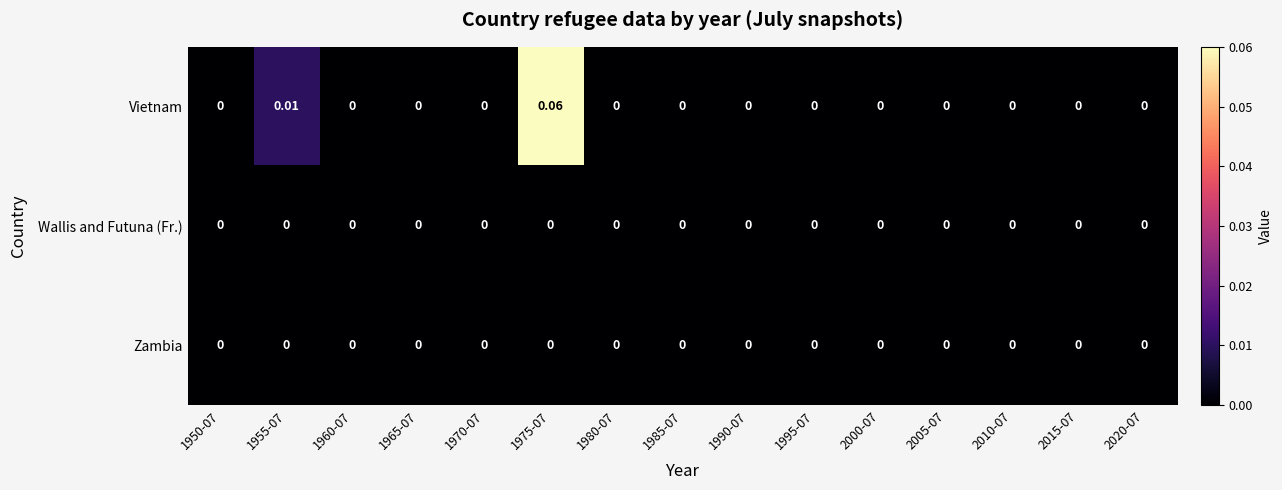

Which series has the largest total across all categories?

Vietnam